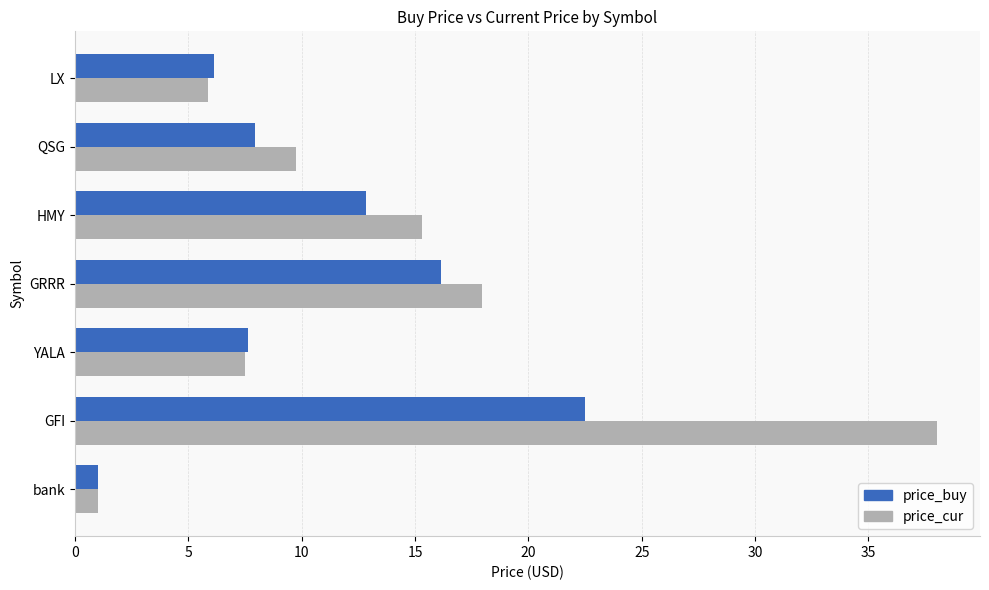

Between HMY and LX, which series saw the biggest shift?

price_cur